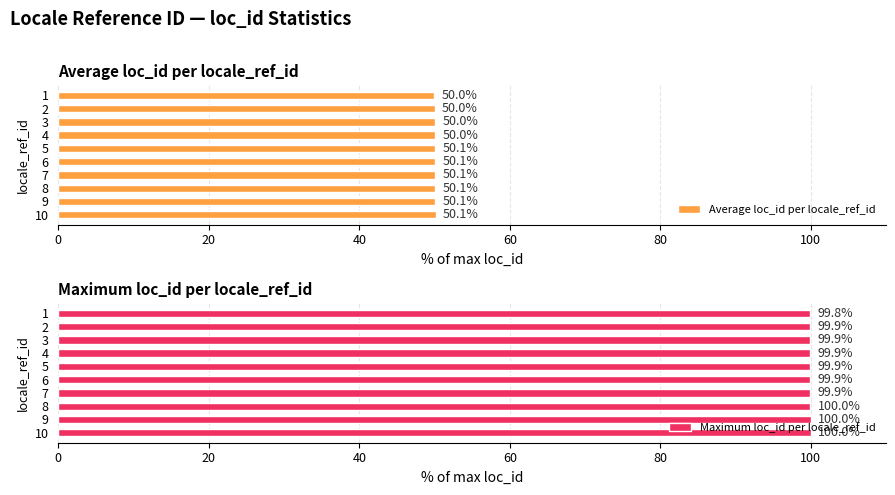

What are all the series names shown in the legend?

Average loc_id per locale_ref_id, Maximum loc_id per locale_ref_id